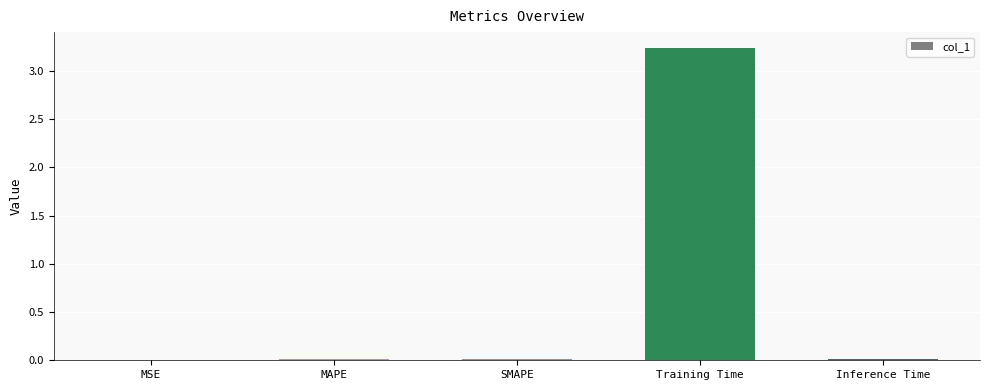

The chart shows a value of 0.7 at Training Time. True or false?

False